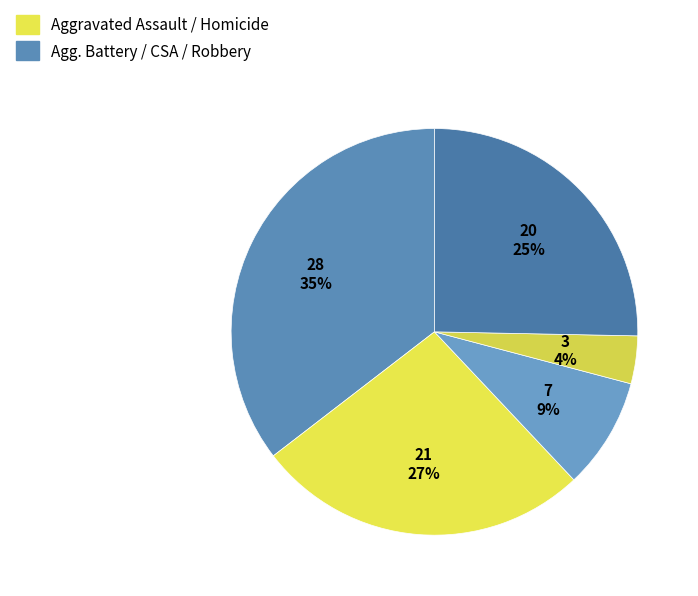

How many segments does this pie chart have?

5